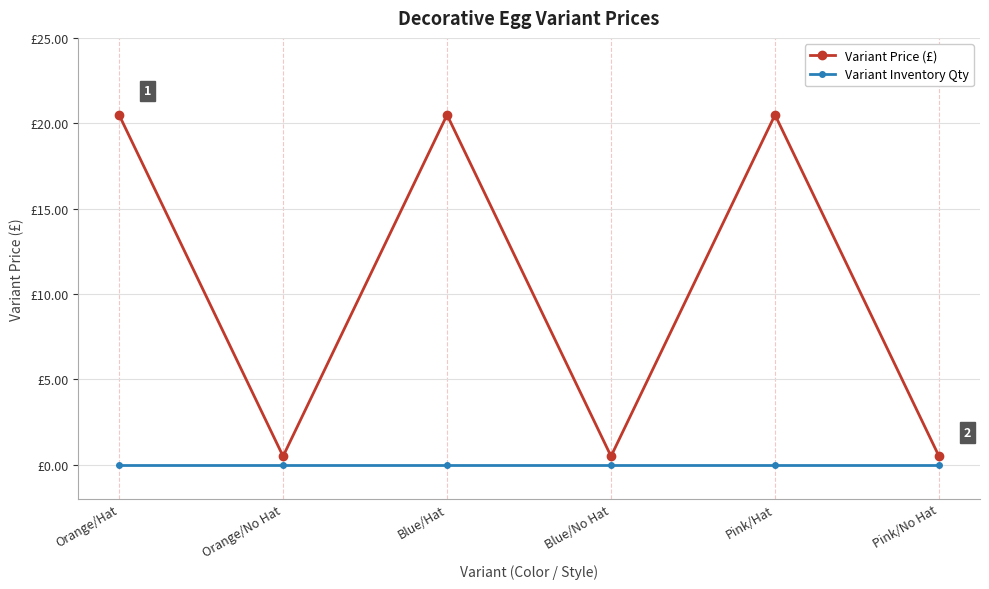

Does the chart have visible grid lines?

Yes